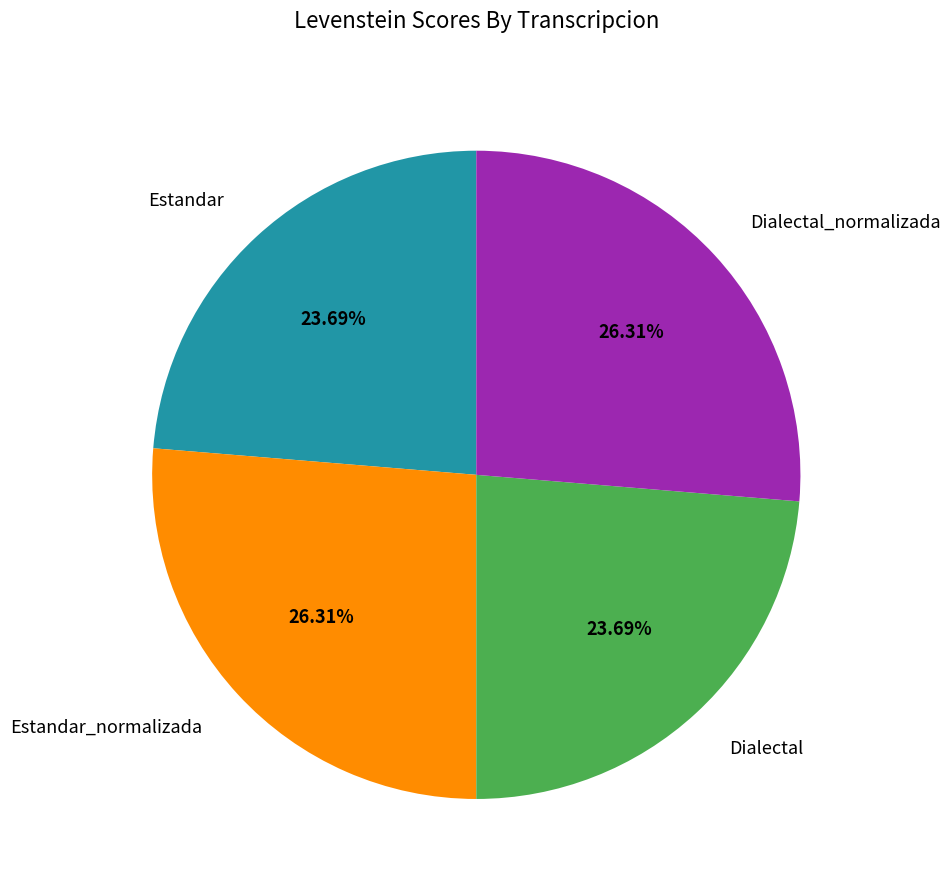

What percentage is the Estandar slice, to the nearest percent?

24%